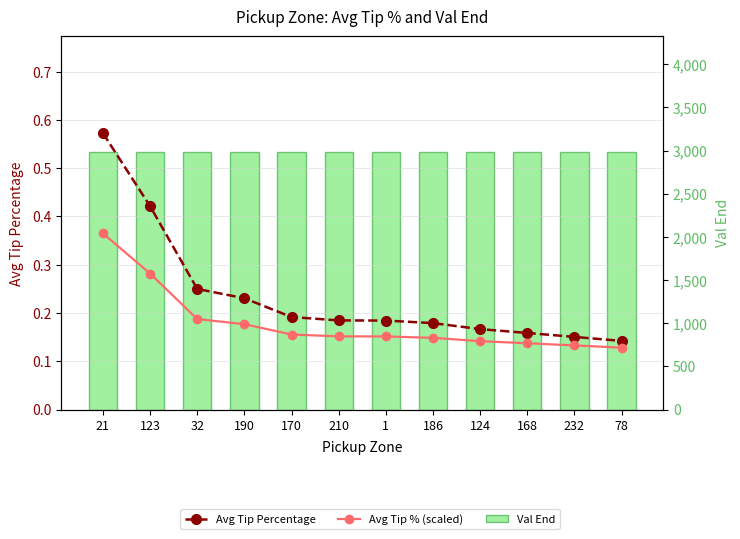

Which series has the widest spread of values?

Avg Tip Percentage